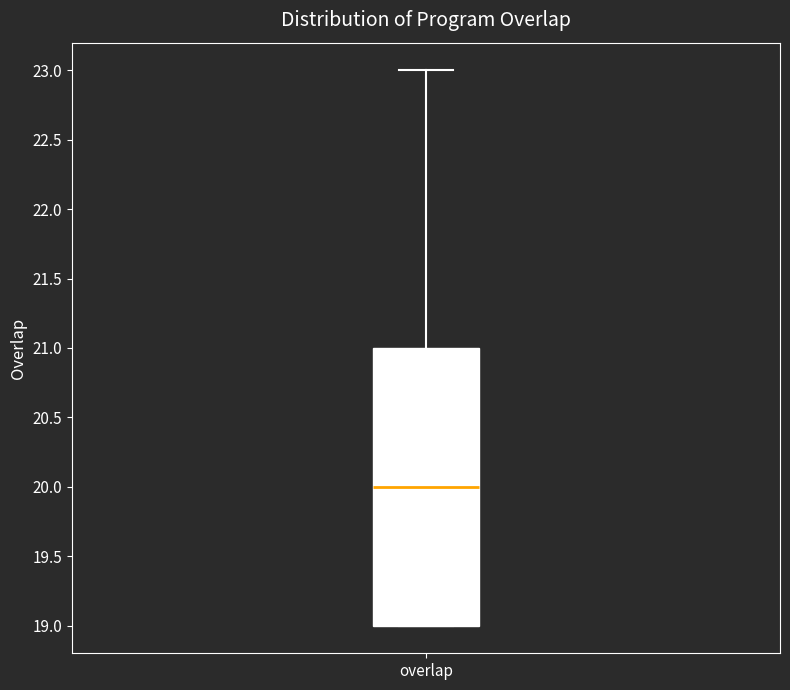

Transcribe this box plot: give where the median line is, the range the box spans, and where the two whiskers end, as read against the y-axis. The values are not printed on the chart, so give them approximately, as read against the axis.

median 20, box 19 to 21, whiskers 19 to 23